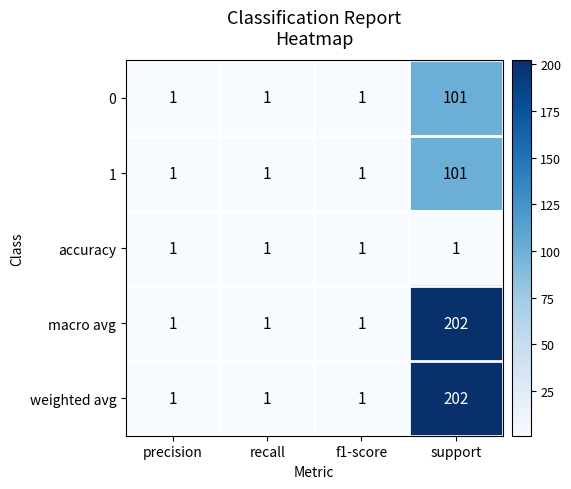

What is the spread (max minus min) of values at support?

201